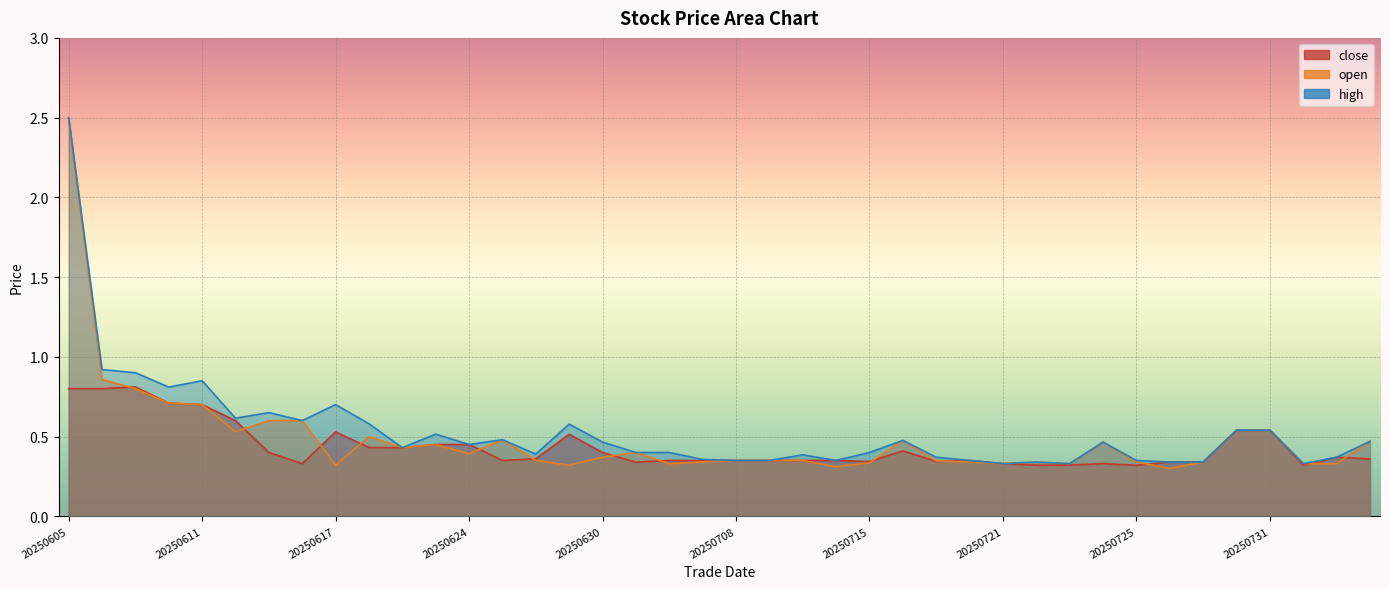

What is the highest value of the high series?

2.5